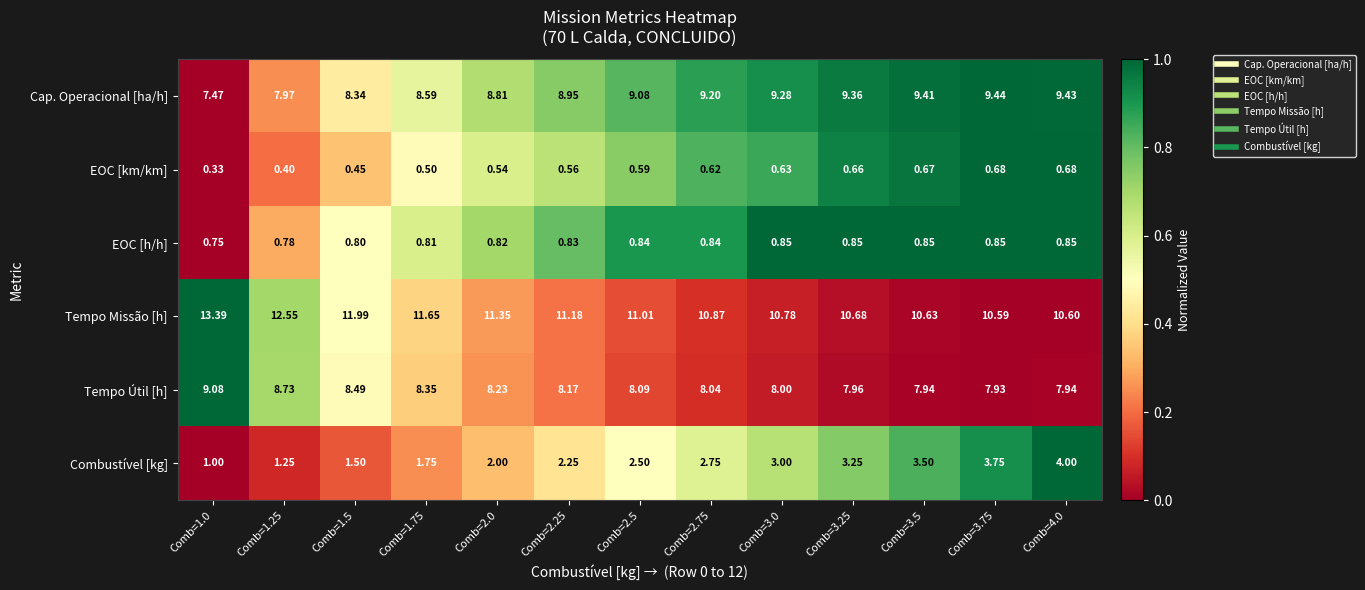

At how many categories does at least one series exceed 0?

13